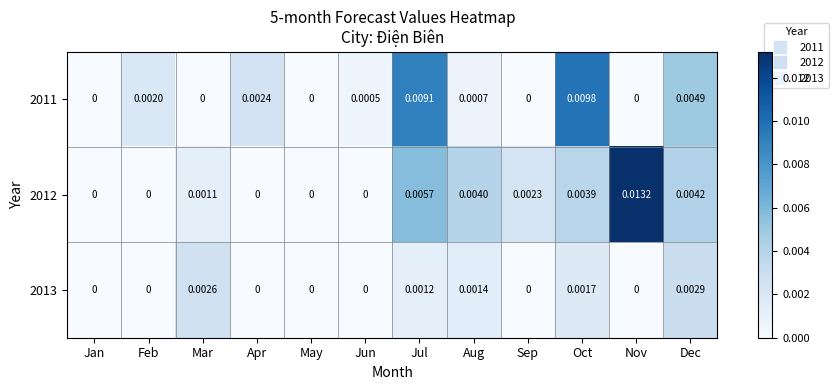

List the series in order of their peak value, lowest first.

2013, 2011, 2012